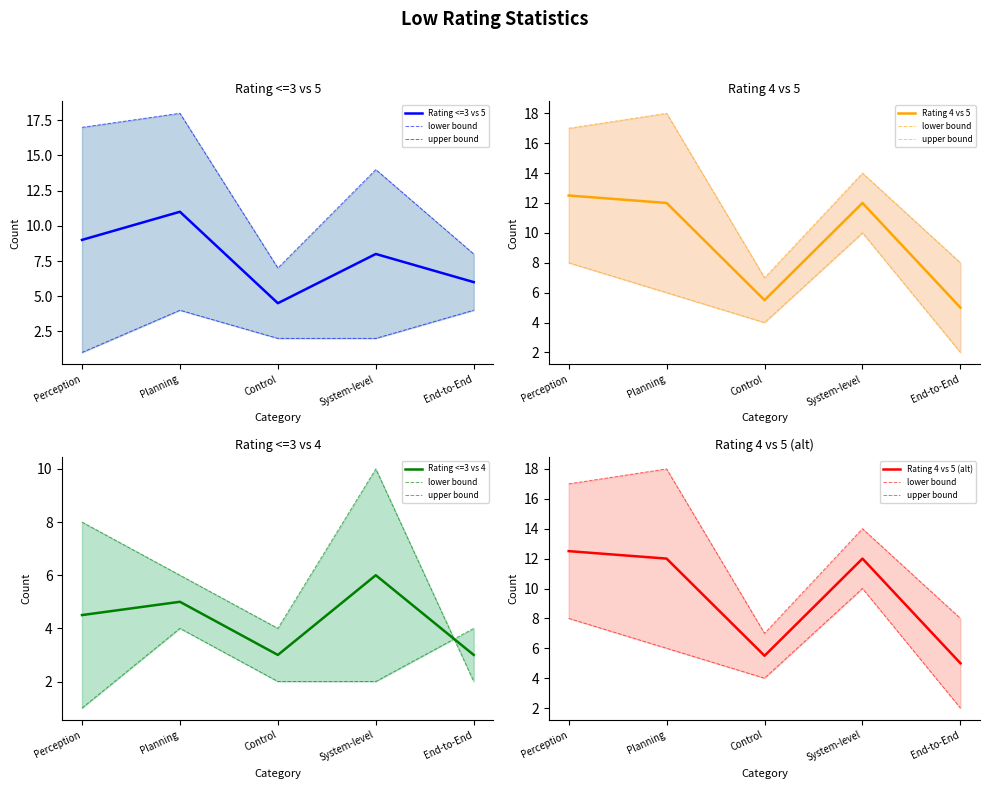

Is the value of Rating <=3 vs 5 at End-to-End greater than the value of Rating 4 vs 5 at System-level?

No